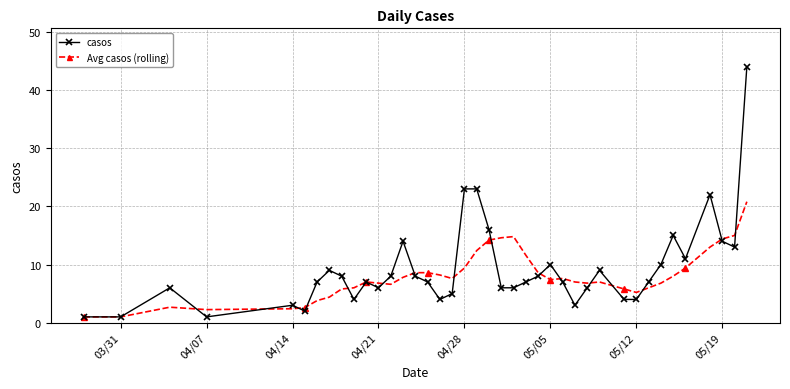

True or false: Avg casos (rolling) has more than 0 points higher than both neighbors.

True